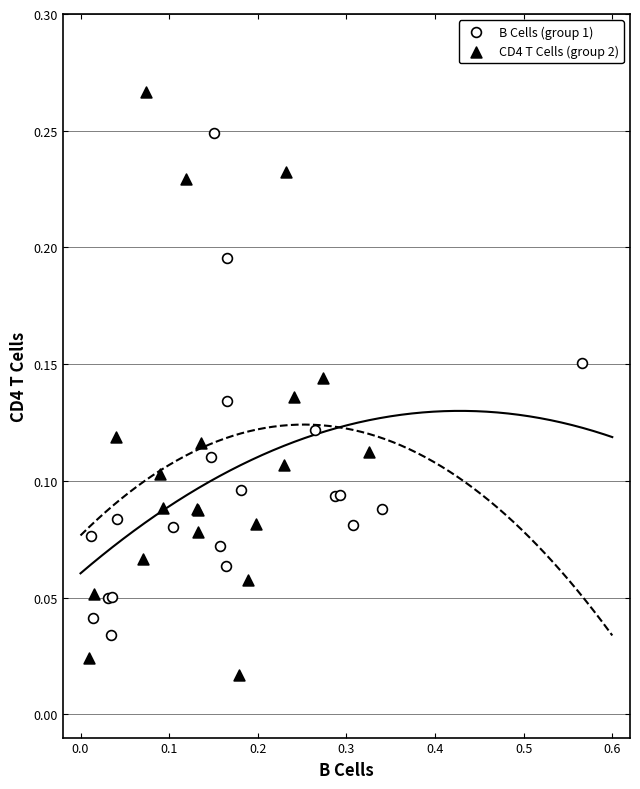

Which series reaches the minimum Y coordinate?

CD4 T Cells (group 2)